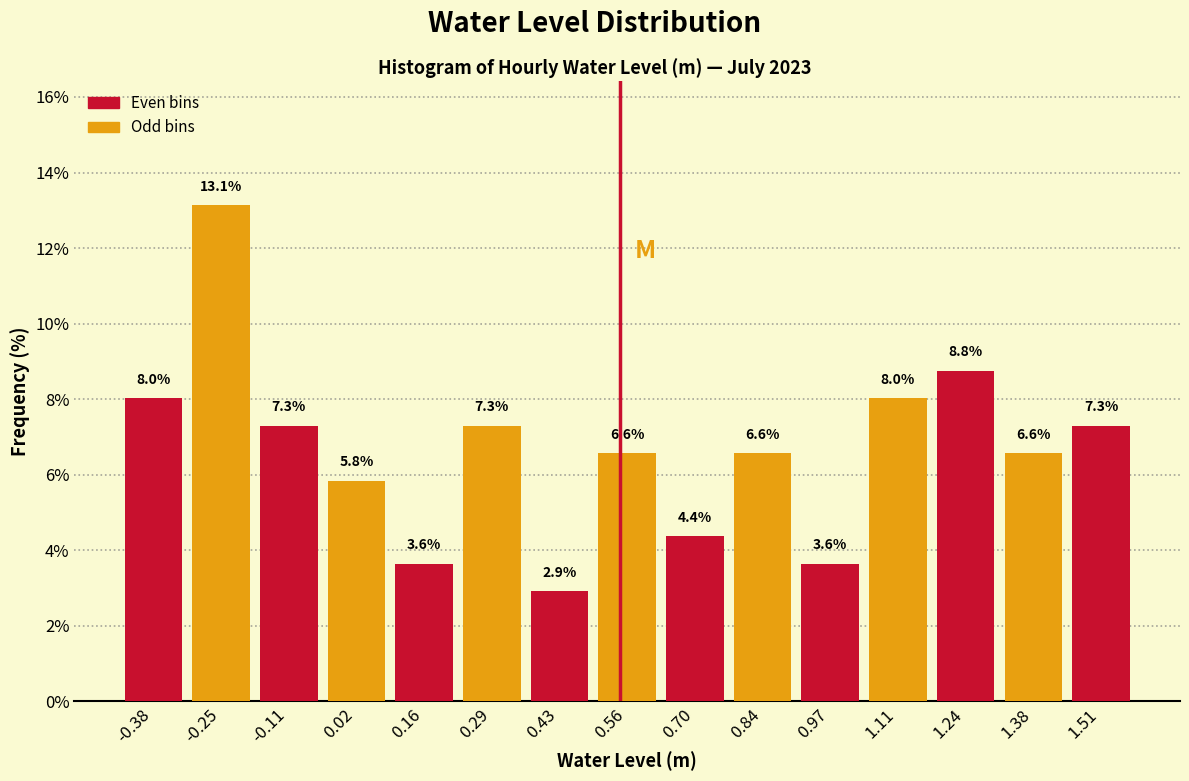

Reading left to right, transcribe this chart: for each bar, give the range it covers on the x-axis and its height. The bar edges are not printed on the chart, so give them approximately, as read against the axis.

-0.46 to -0.32: 8.0
-0.32 to -0.18: 13.1
-0.18 to -0.04: 7.3
-0.04 to 0.10: 5.8
0.10 to 0.22: 3.6
0.22 to 0.36: 7.3
0.36 to 0.50: 2.9
0.50 to 0.64: 6.6
0.64 to 0.76: 4.4
0.76 to 0.90: 6.6
0.90 to 1.04: 3.6
1.04 to 1.18: 8.0
1.18 to 1.30: 8.8
1.30 to 1.44: 6.6
1.44 to 1.58: 7.3